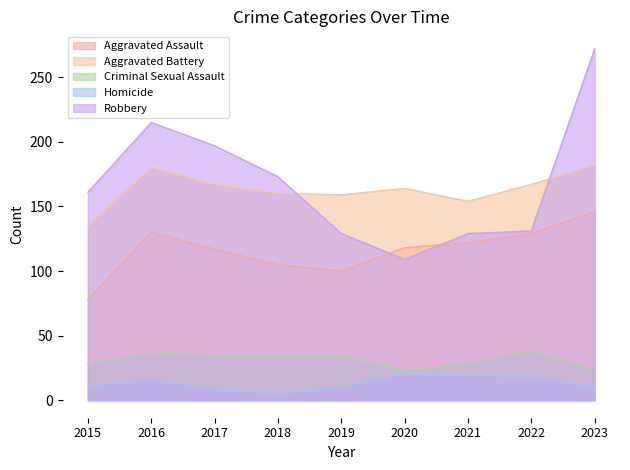

At which category does Aggravated Battery reach its first local valley?

2019